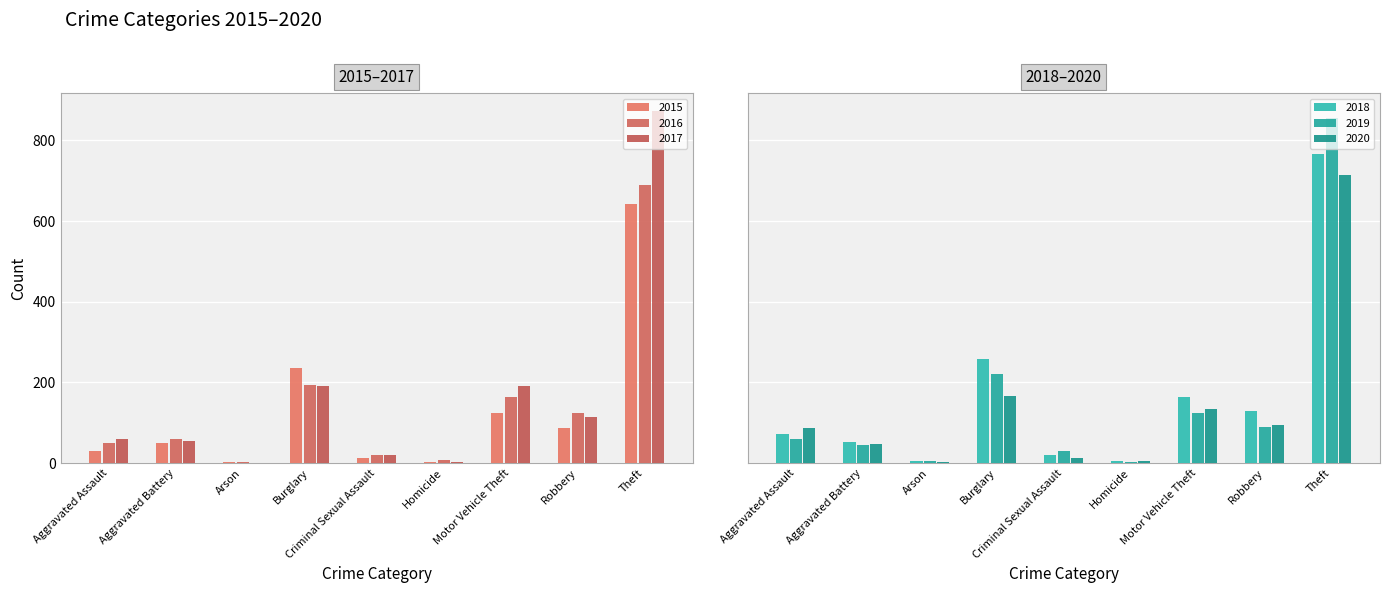

What is the difference between the second highest and second lowest values in the 2017 series?

190